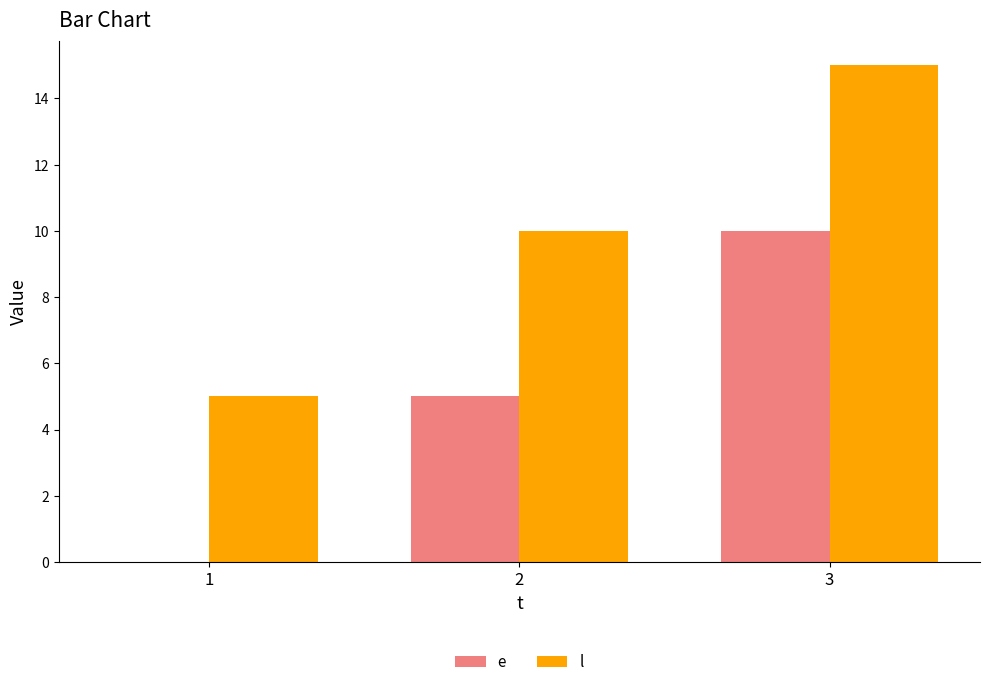

What is the approximate value of l at 2?

10